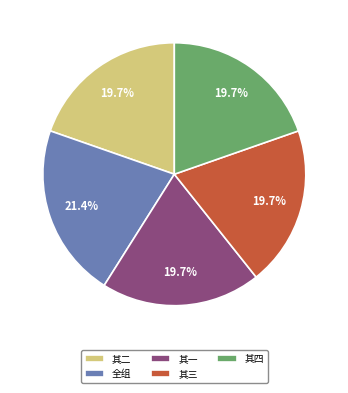

Between 其一 and 全组, which is larger?

全组